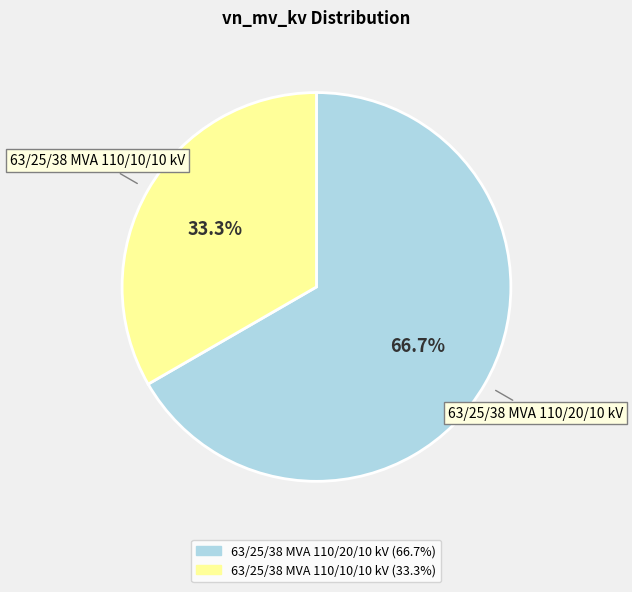

How many slices are in this pie chart?

2